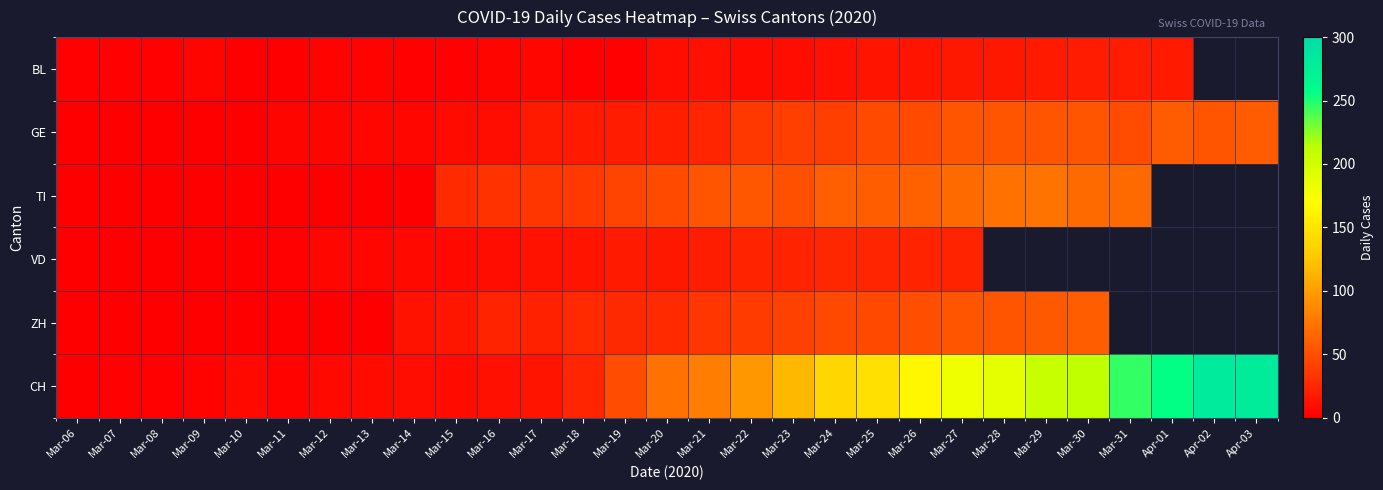

Which has a higher value, Apr-02 or Mar-11?

Mar-11